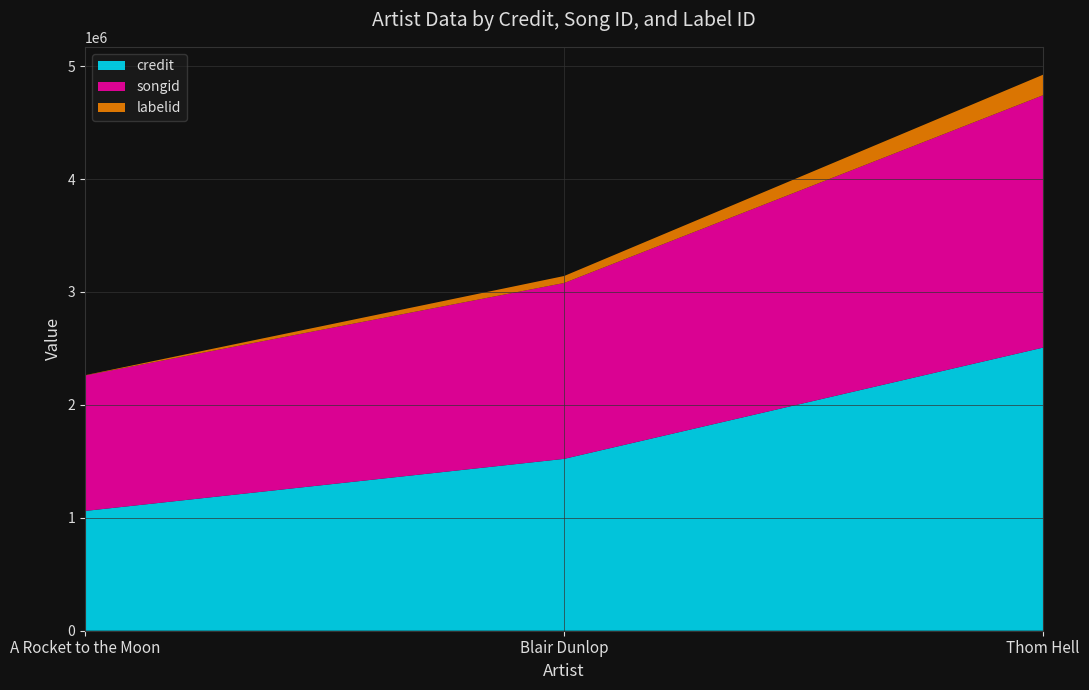

Reading left to right, transcribe all the data shown in this chart.

credit: 1060710	1522073	2507573
songid: 1200034	1557517	2235344
labelid: 2236	61859	181582